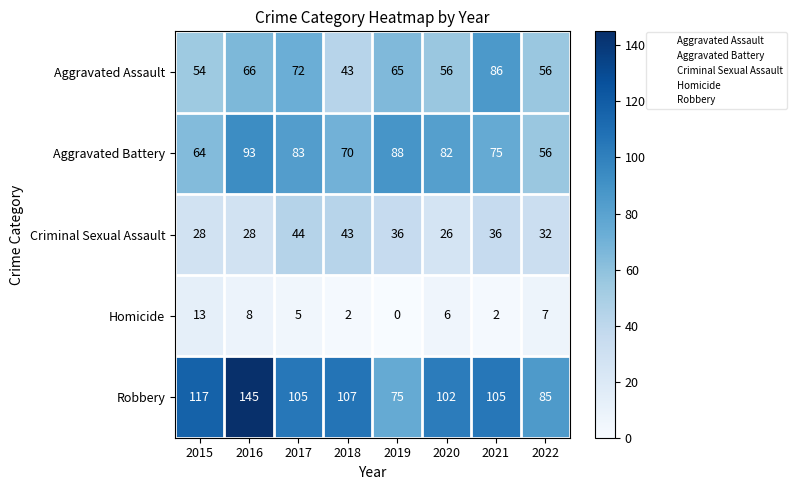

Which series has the largest range (max minus min)?

Robbery